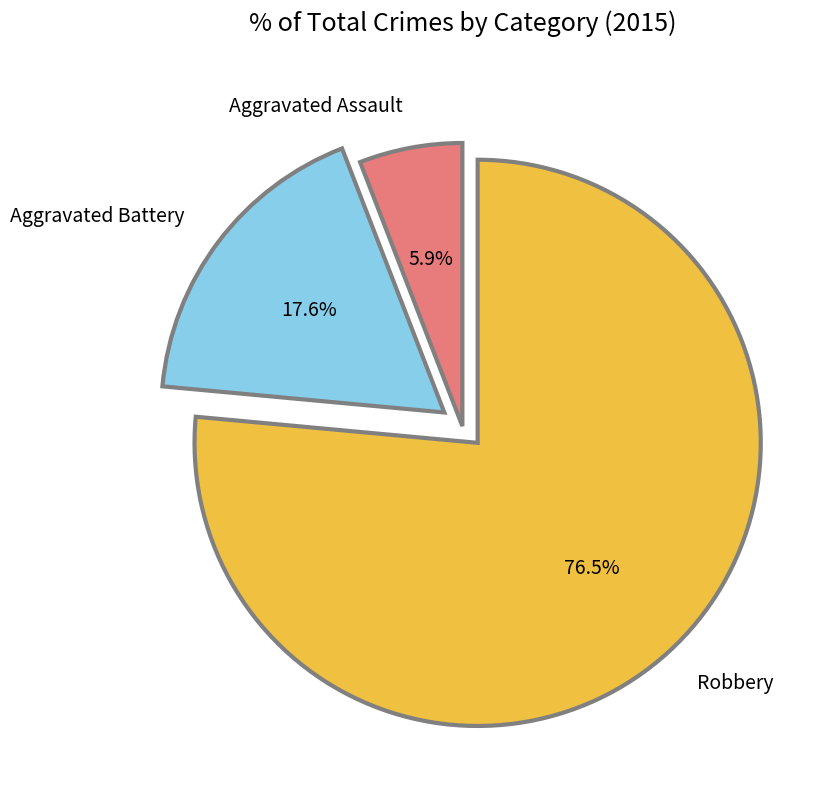

Approximately how many times larger is the value at Robbery compared to Aggravated Battery?

4.3